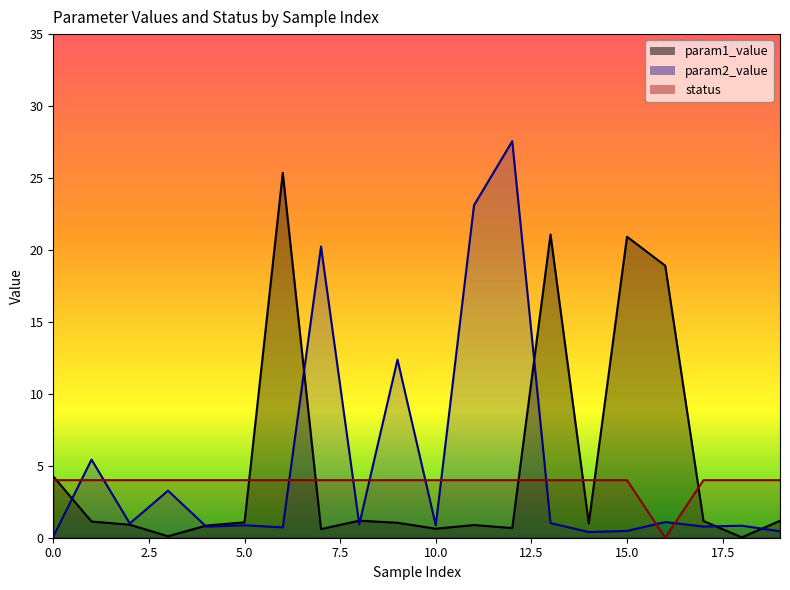

At which category does the chart reach its peak across all series?

12